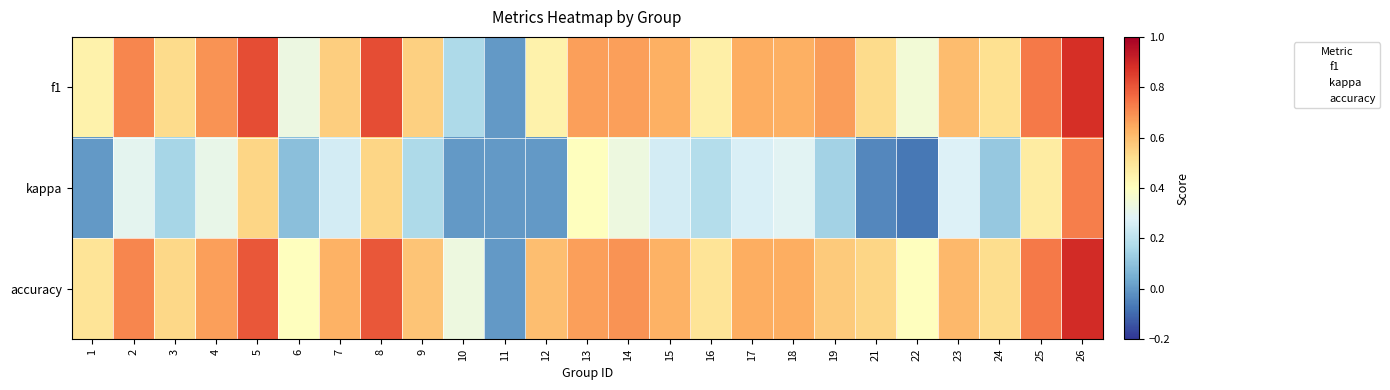

What is the spread (max minus min) of values at 8?

0.3